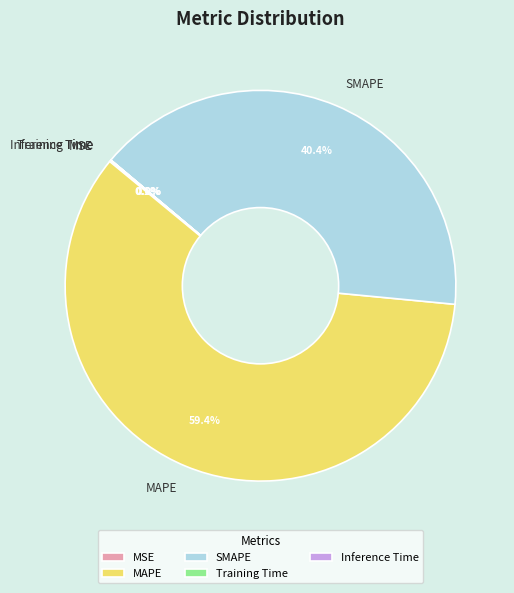

Is MAPE the majority of the pie?

Yes